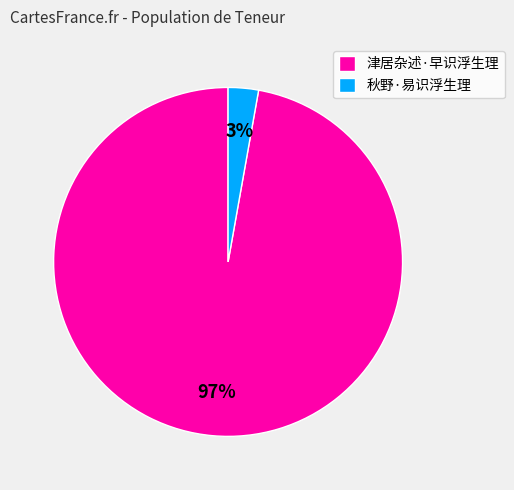

Which category has the smallest portion of the pie?

秋野·易识浮生理